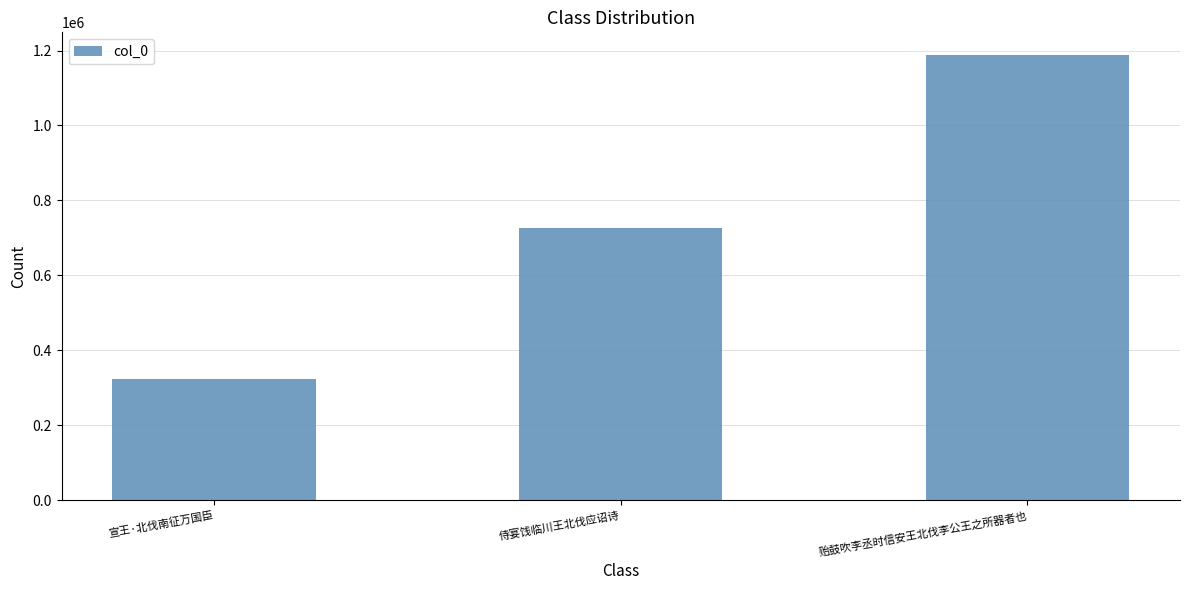

How many data points are less than 726032?

1